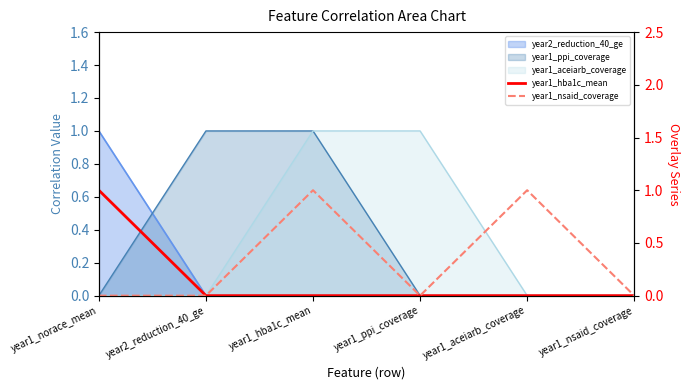

Which series has the largest total across all categories?

year1_nsaid_coverage